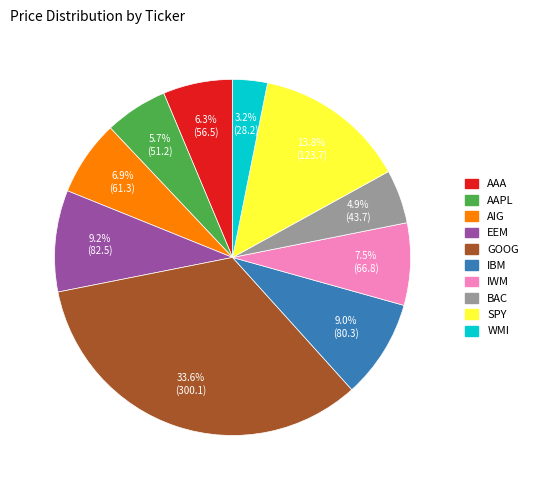

To the nearest percent, what portion does WMI represent?

3%